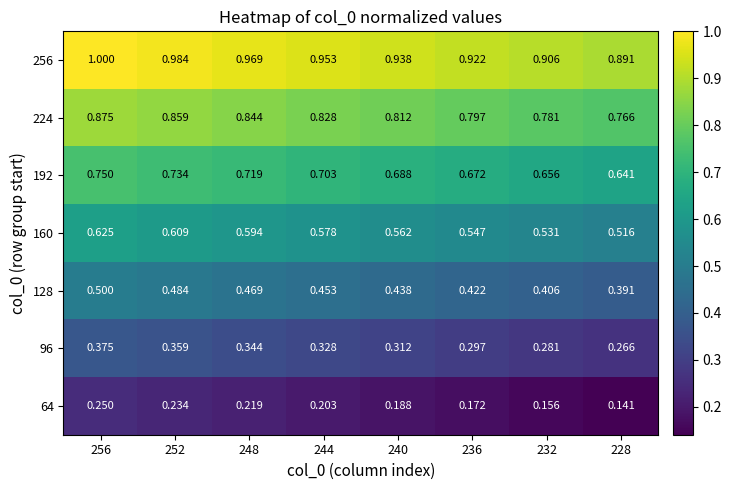

Count the number of data series in this chart.

7